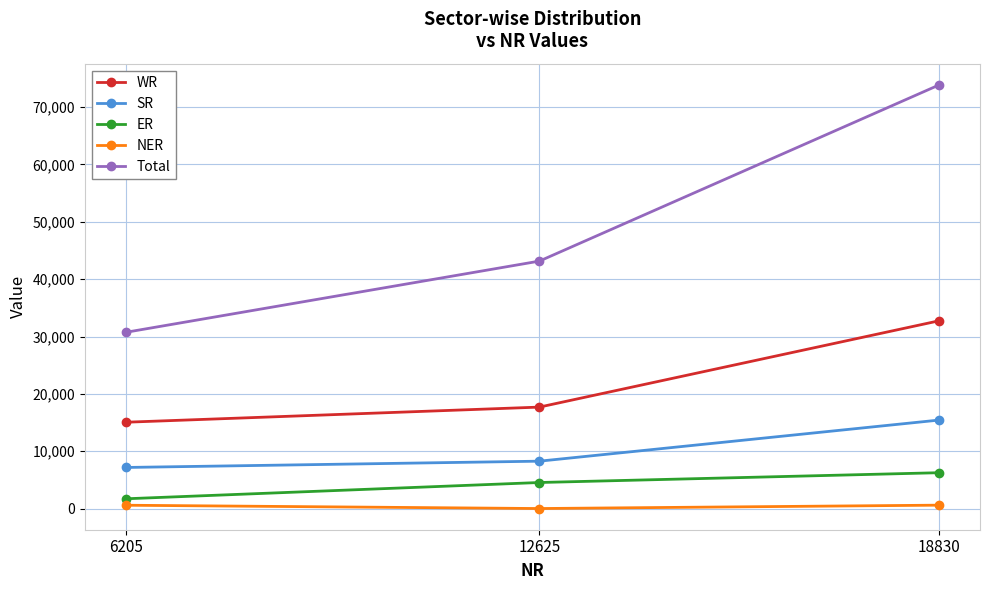

Is it true that SR equals 7172 at 6205?

True